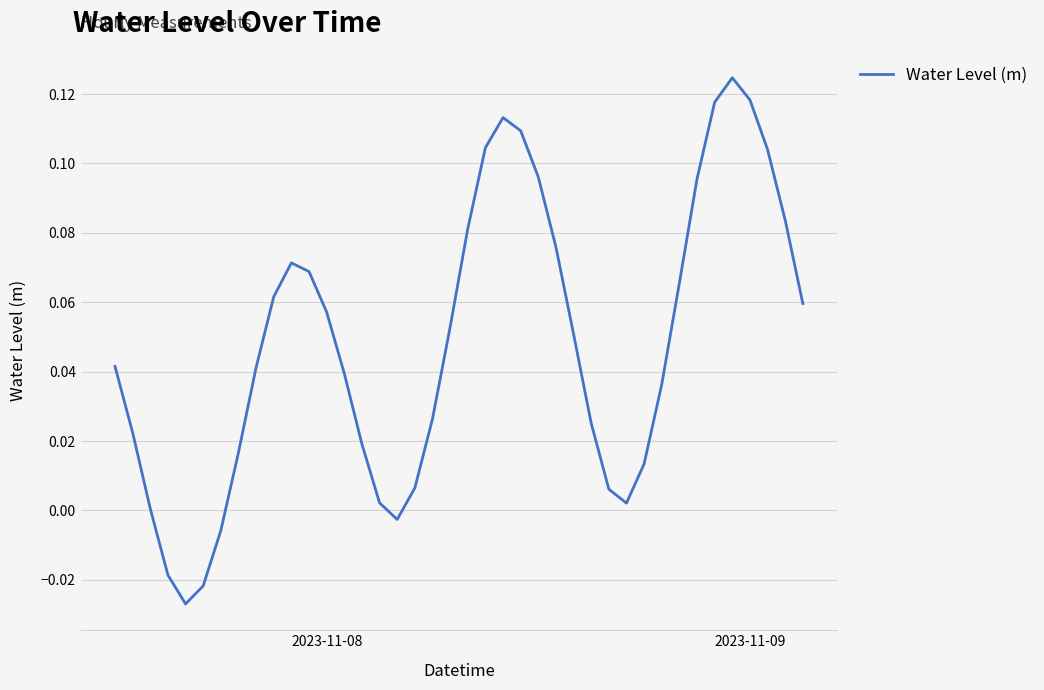

Reading left to right, list all the values displayed in this chart.

0.0	0.0	0.0	-0.0	-0.0	-0.0	-0.0	0.0	0.0	0.1	0.1	0.1	0.1	0.0	0.0	0.0	-0.0	0.0	0.0	0.1	0.1	0.1	0.1	0.1	0.1	0.1	0.1	0.0	0.0	0.0	0.0	0.0	0.1	0.1	0.1	0.1	0.1	0.1	0.1	0.1